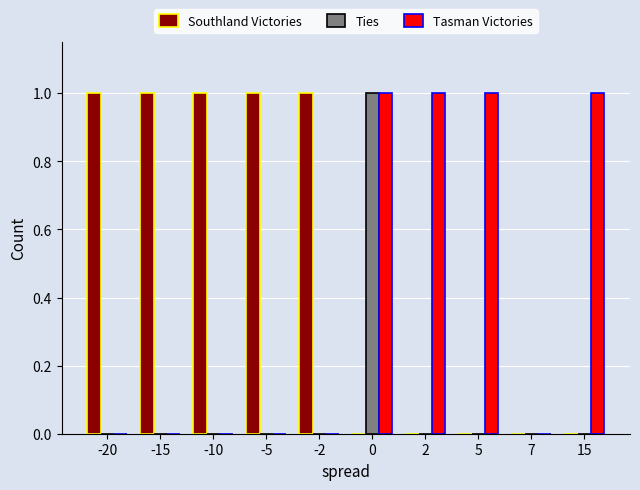

How many groups of bars are there?

10